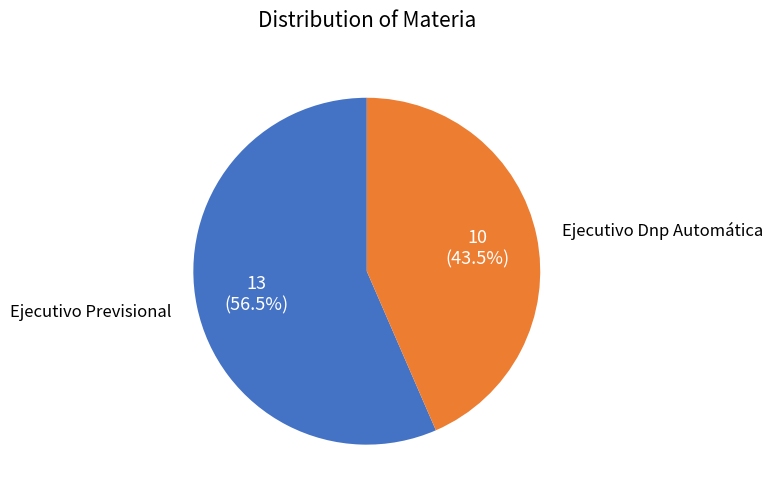

Does any single category account for the majority?

Yes